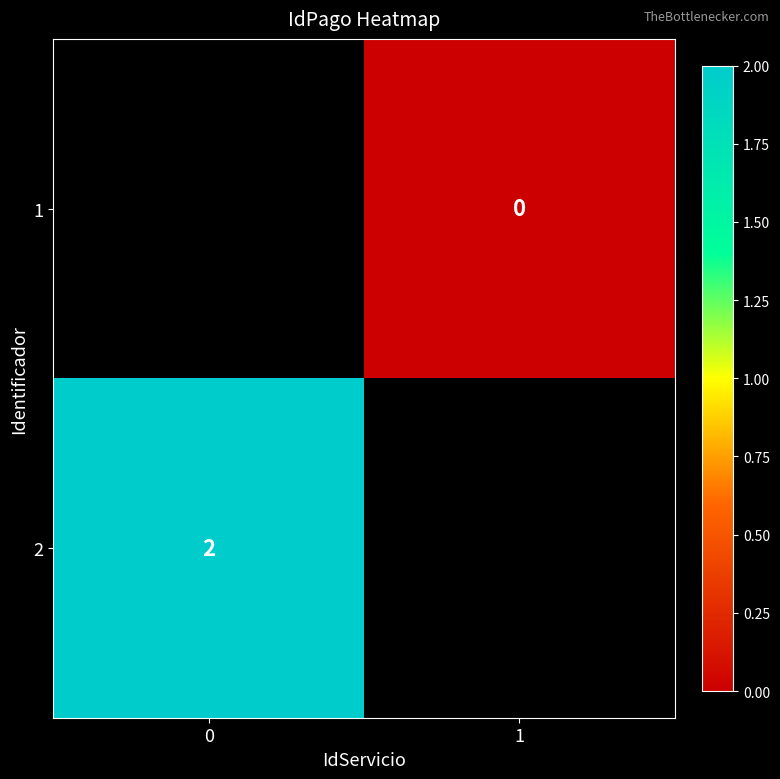

How many categories are shown in the chart?

2